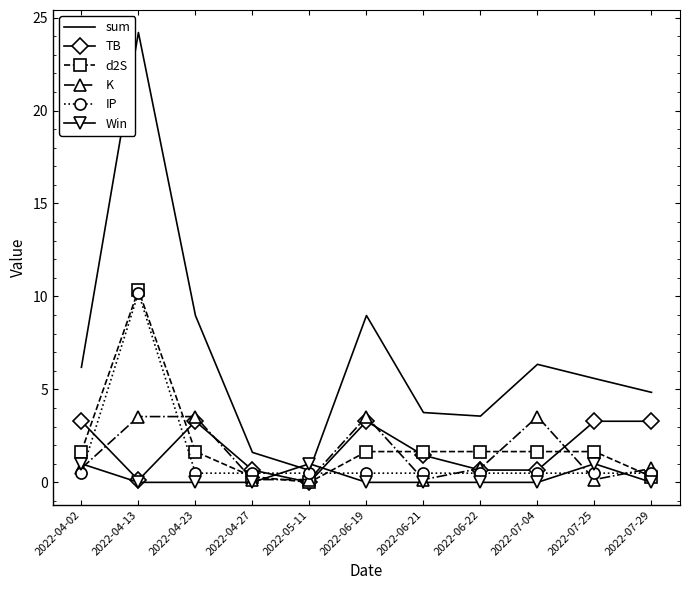

True or false: sum and d2S cross at least once.

False